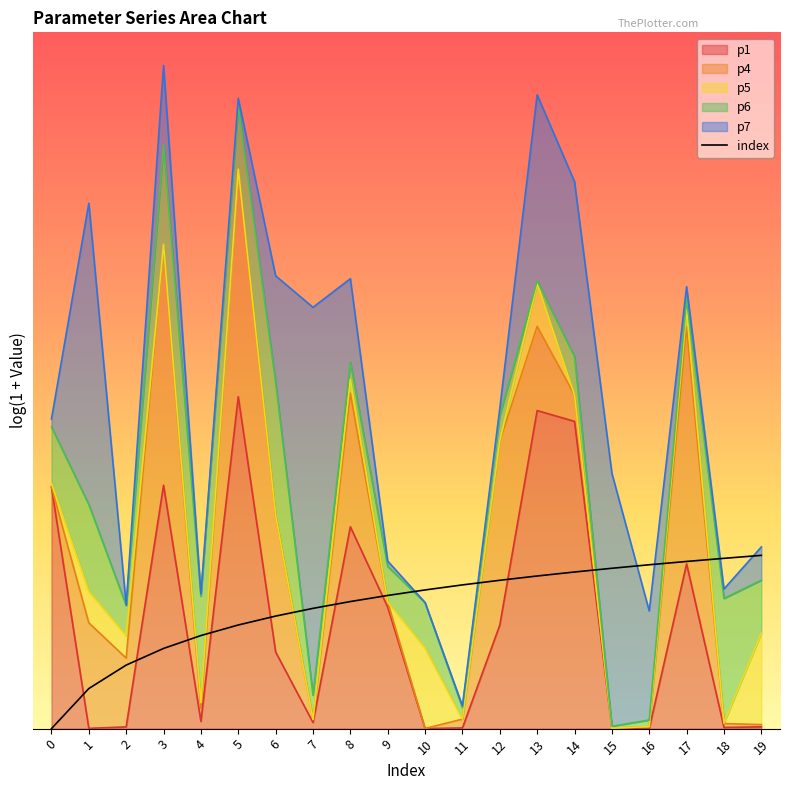

The chart shows a value of 1.1 at 16. True or false?

False